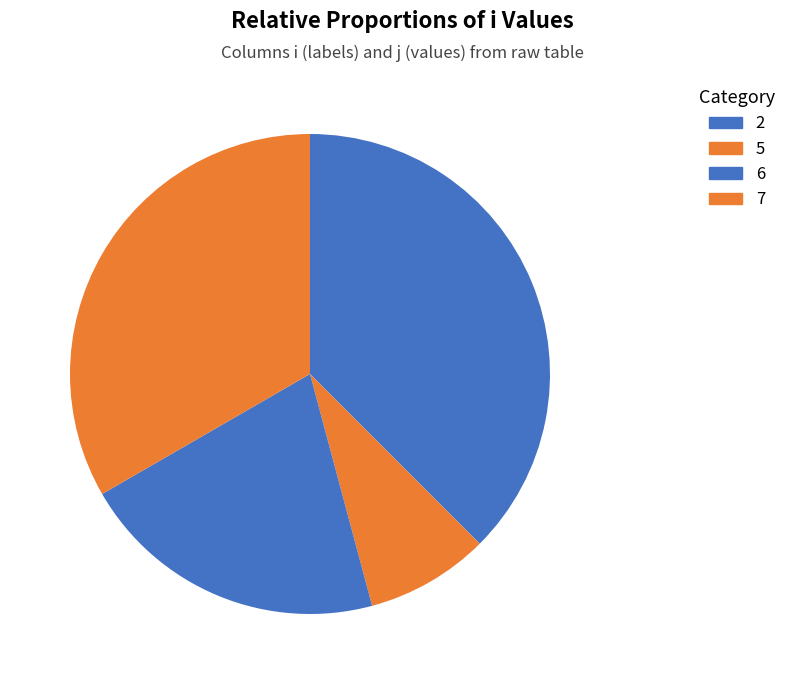

Count the number of slices in the pie.

4